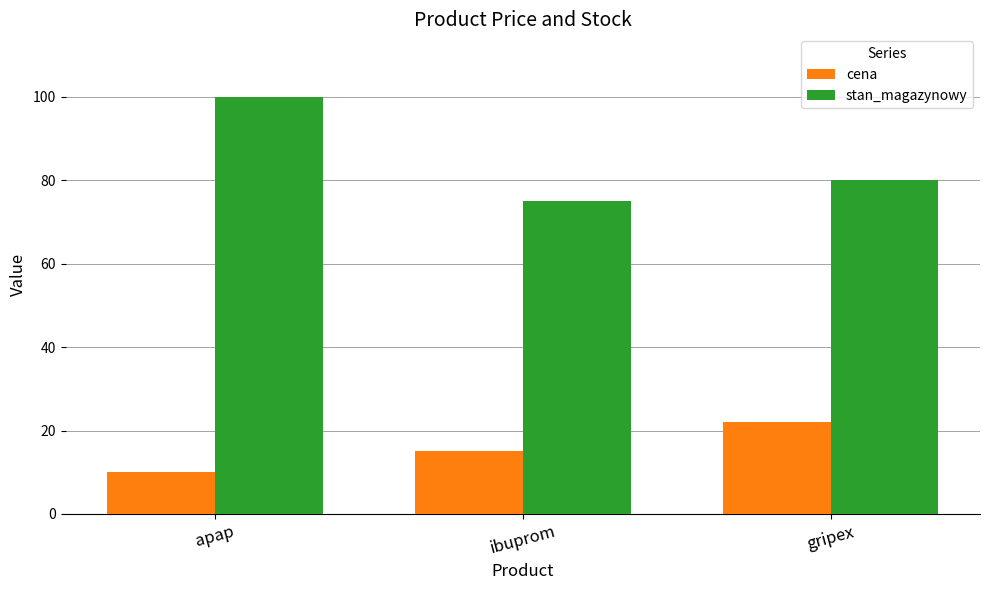

Does the chart contain stacked bars?

No